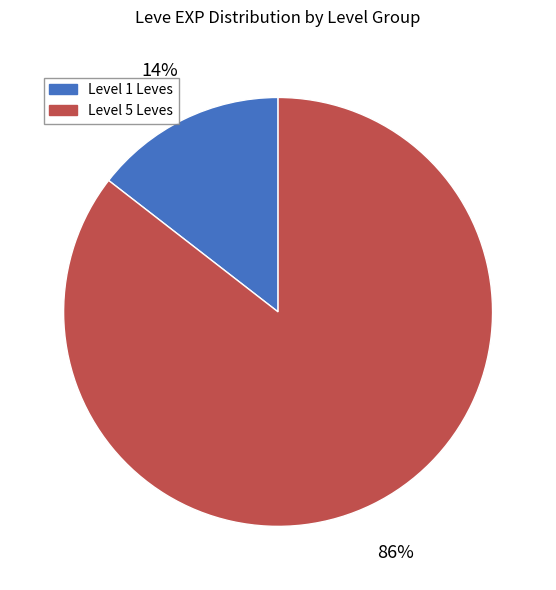

Is there a majority slice in this chart?

Yes